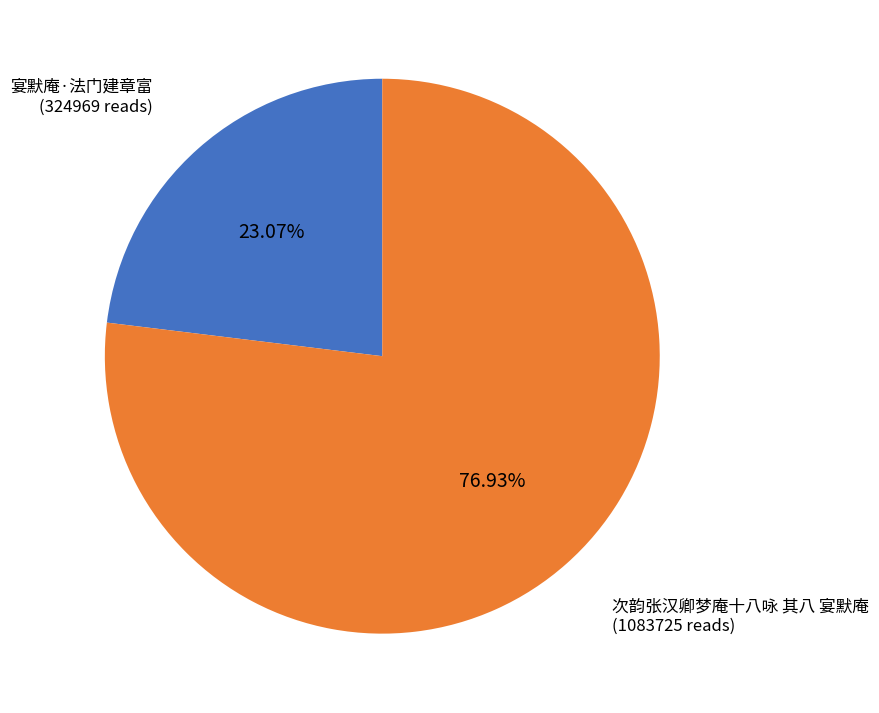

Is it true that 次韵张汉卿梦庵十八咏 其八 宴默庵 is 77% of the pie?

True